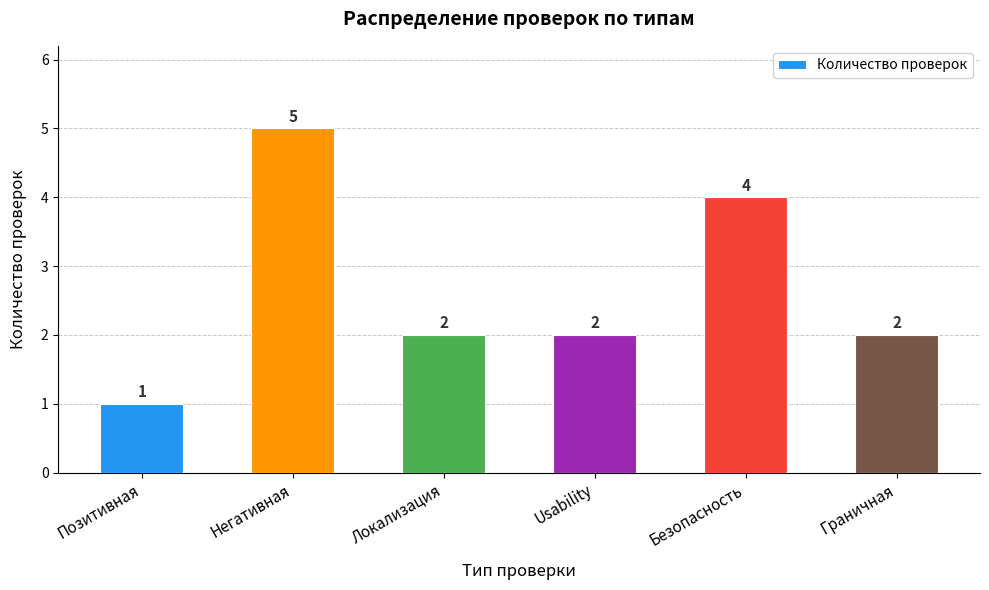

What is the label of the 6th bar from the left?

Граничная